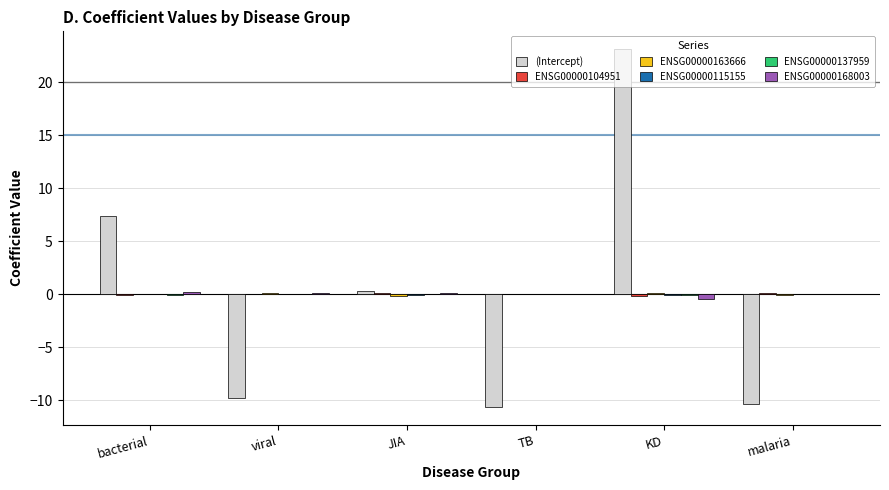

Which series changed the most between JIA and TB?

(Intercept)